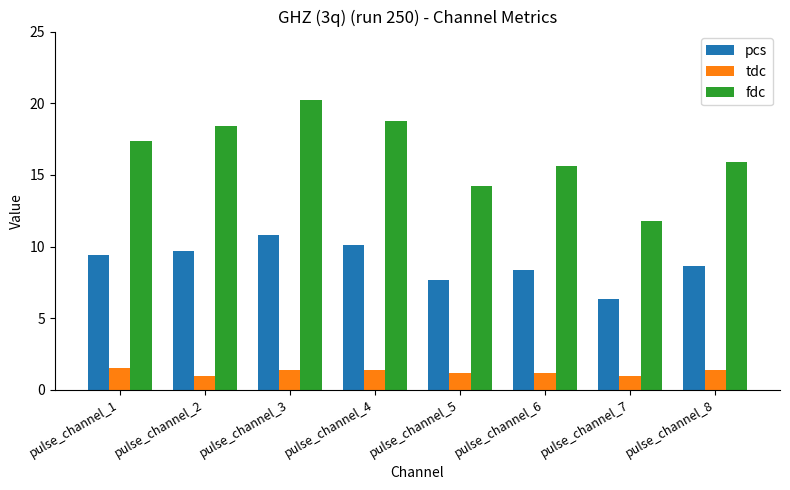

At which category is the sum across all series the highest?

pulse_channel_3